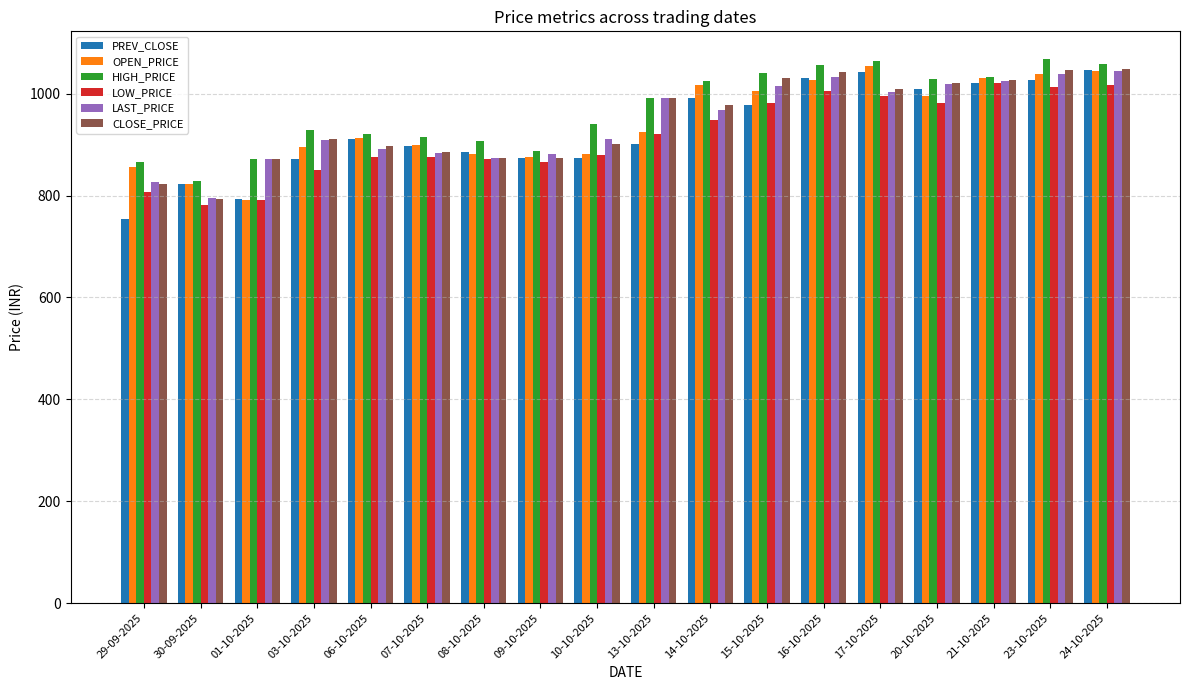

At how many categories does at least one series exceed 985?

9